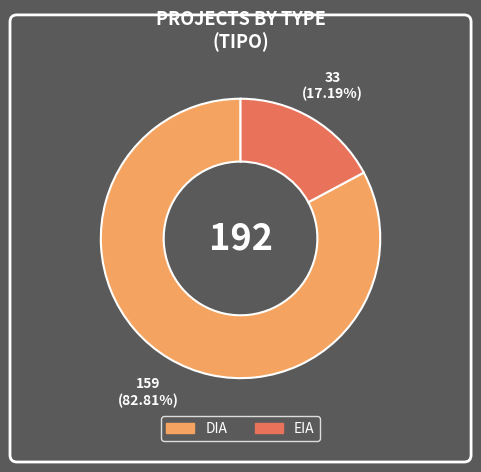

Is it true that DIA is 83% of the pie?

True